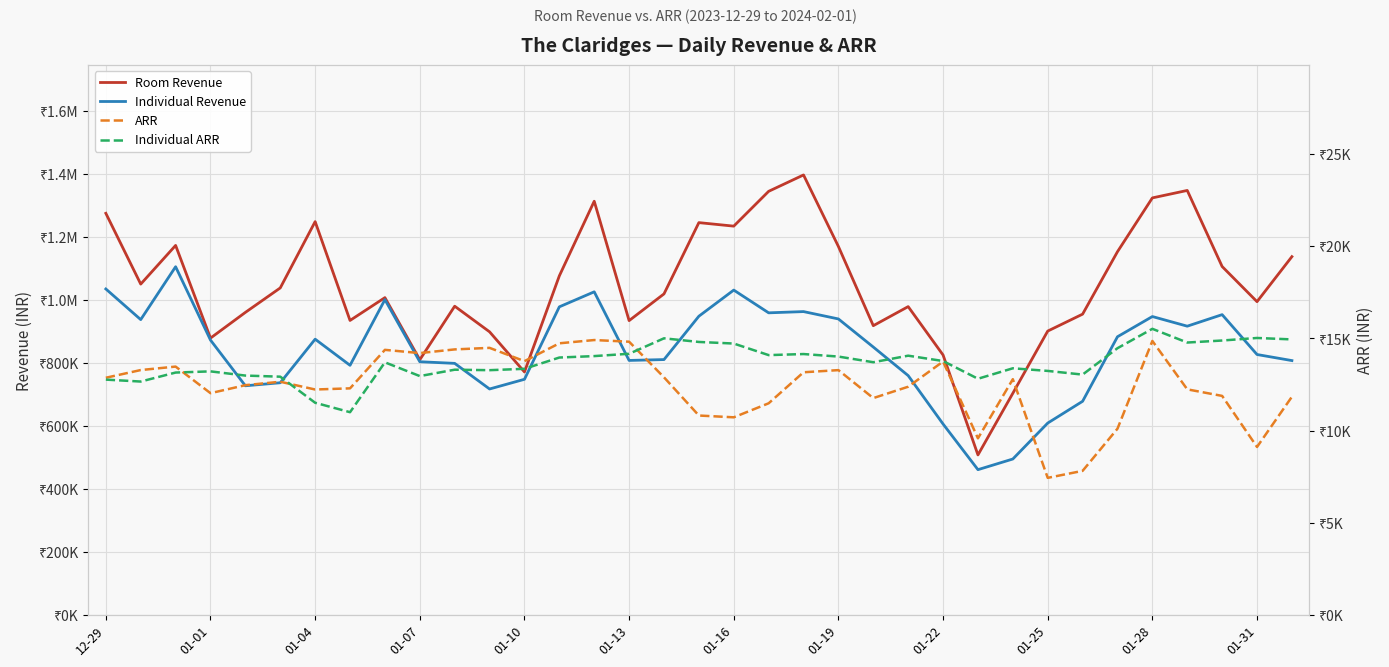

True or false: Individual Revenue and Room Revenue intersect in this chart.

False